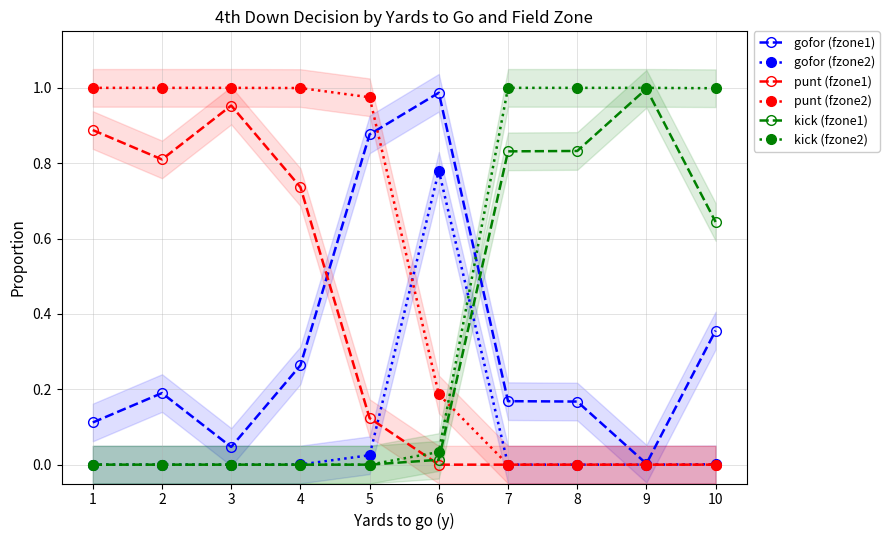

Where is kick (fzone1) nearest to the value 0?

1